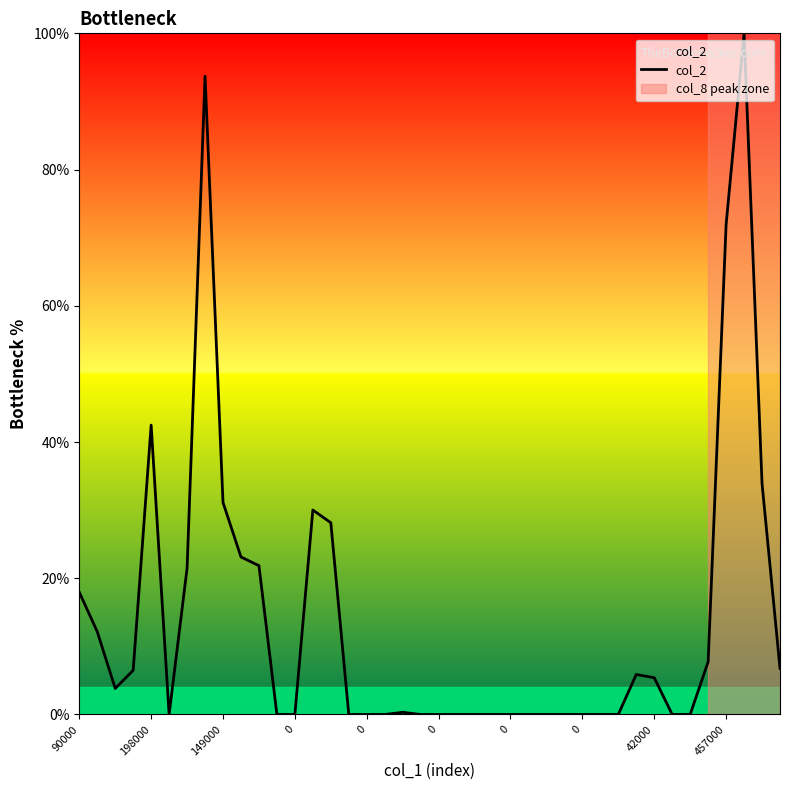

What is the greatest value displayed?

100.0